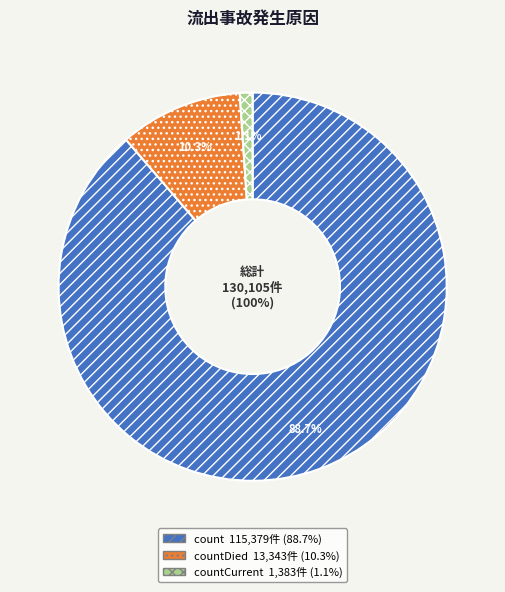

Which slice is the largest?

count